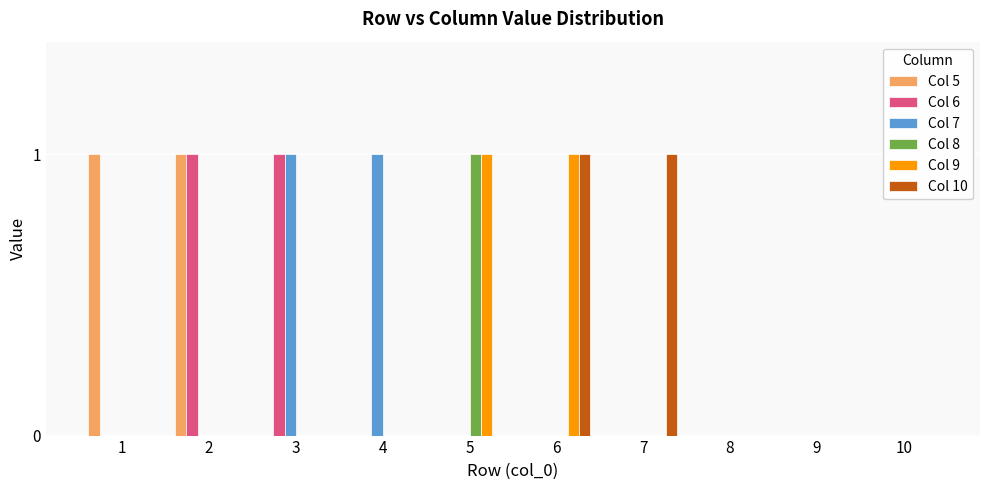

Between 7 and 8, which series saw the biggest shift?

Col 10